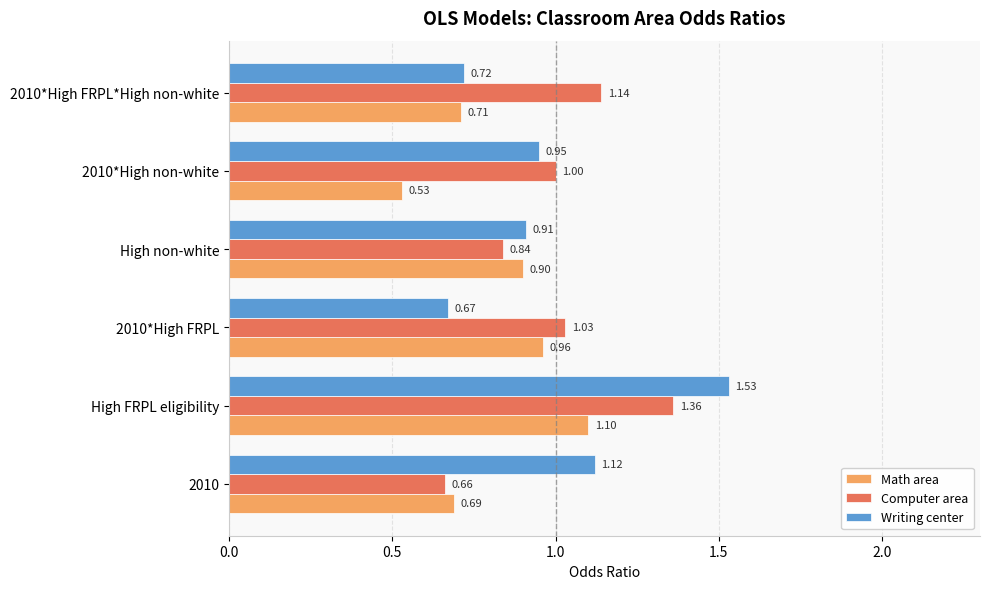

What is the difference between the highest and lowest values at 2010*High FRPL*High non-white?

0.4